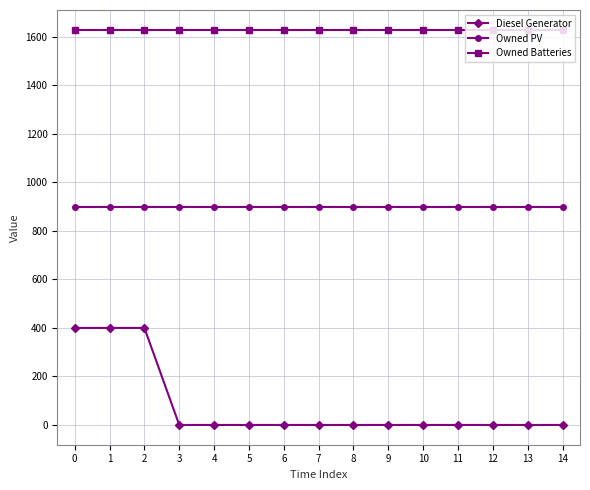

The Owned PV series shows 897 at 13. True or false?

True